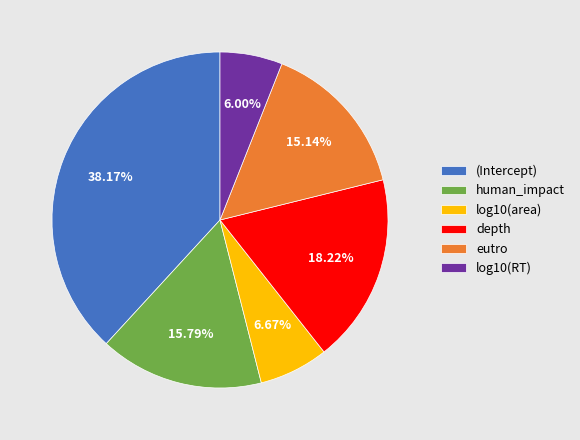

Is there any slice that represents more than half of the pie?

No